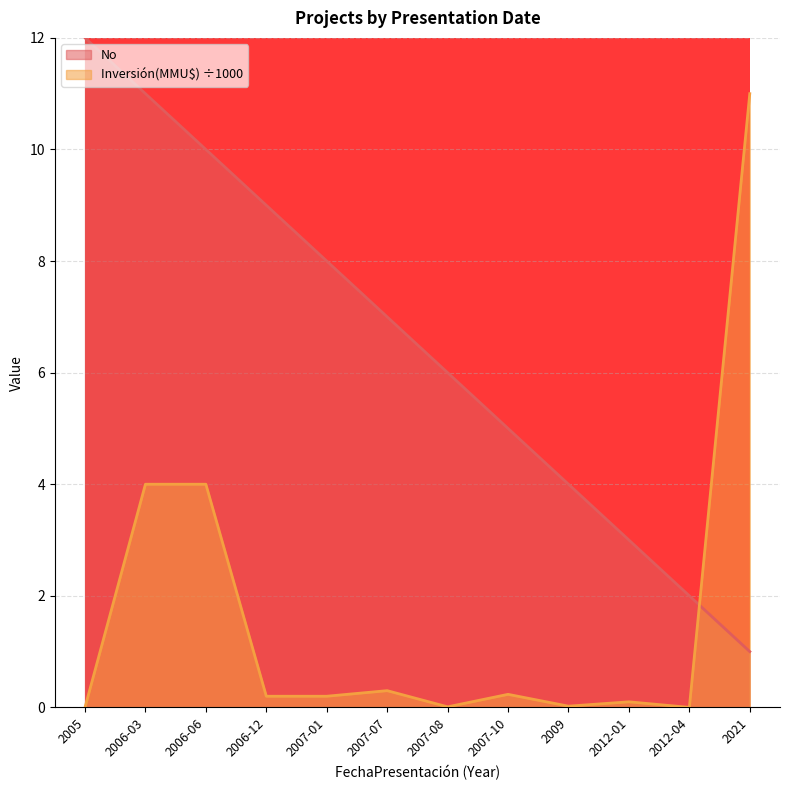

How many lines are shown in the chart?

2